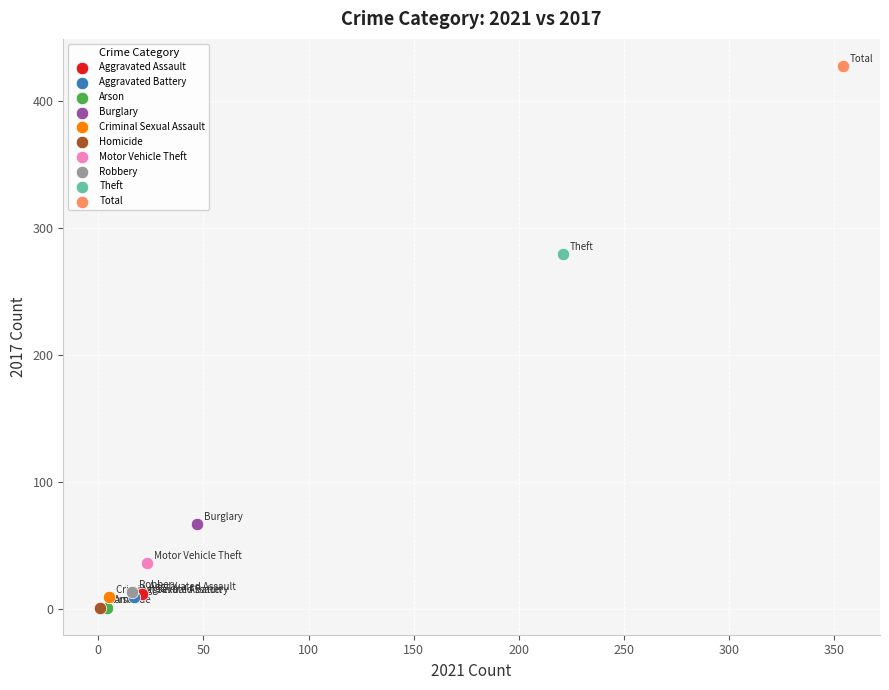

What are all the series names shown in the legend?

Aggravated Assault, Aggravated Battery, Arson, Burglary, Criminal Sexual Assault, Homicide, Motor Vehicle Theft, Robbery, Theft, Total